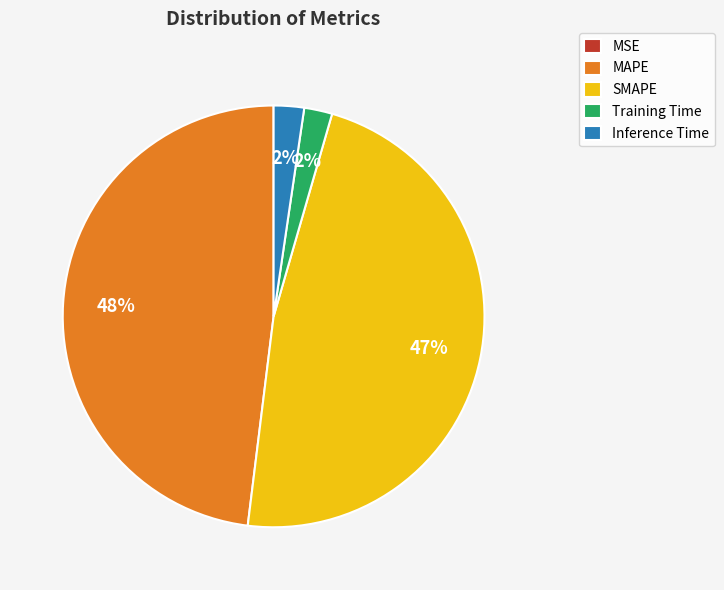

To the nearest percent, what is the average slice percentage?

20%